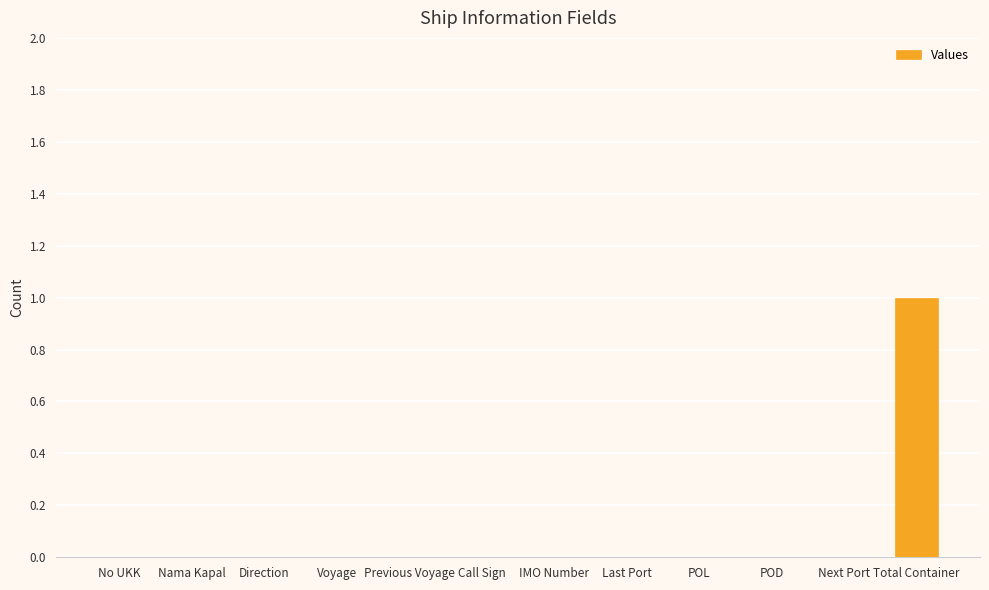

The chart shows a value of -1 at Nama Kapal. True or false?

False